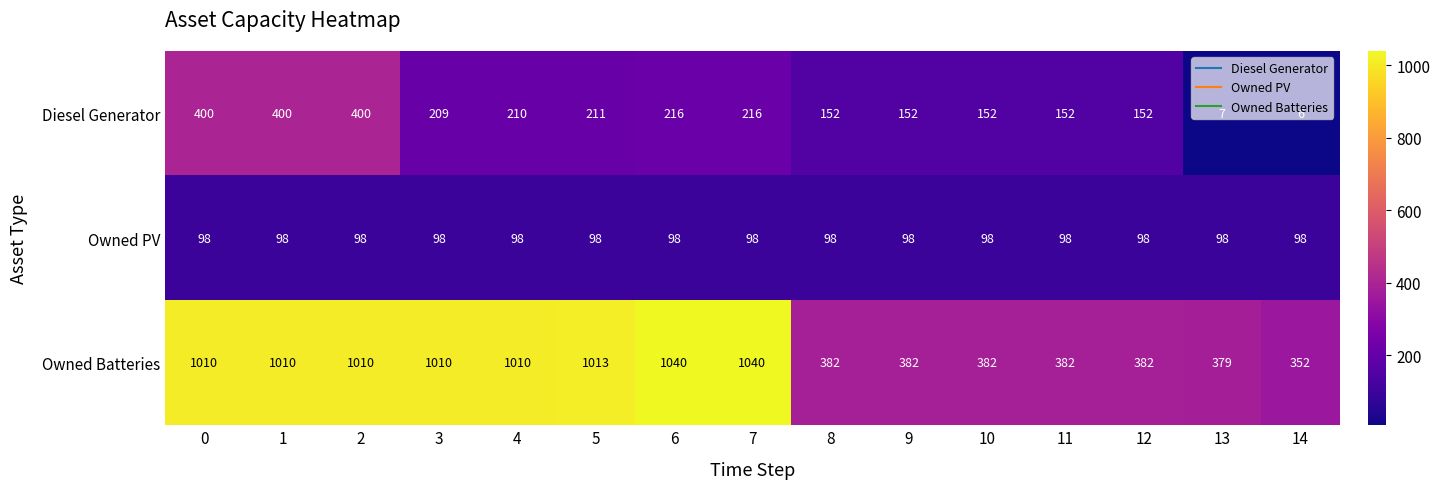

Which series has the largest total across all categories?

Owned Batteries